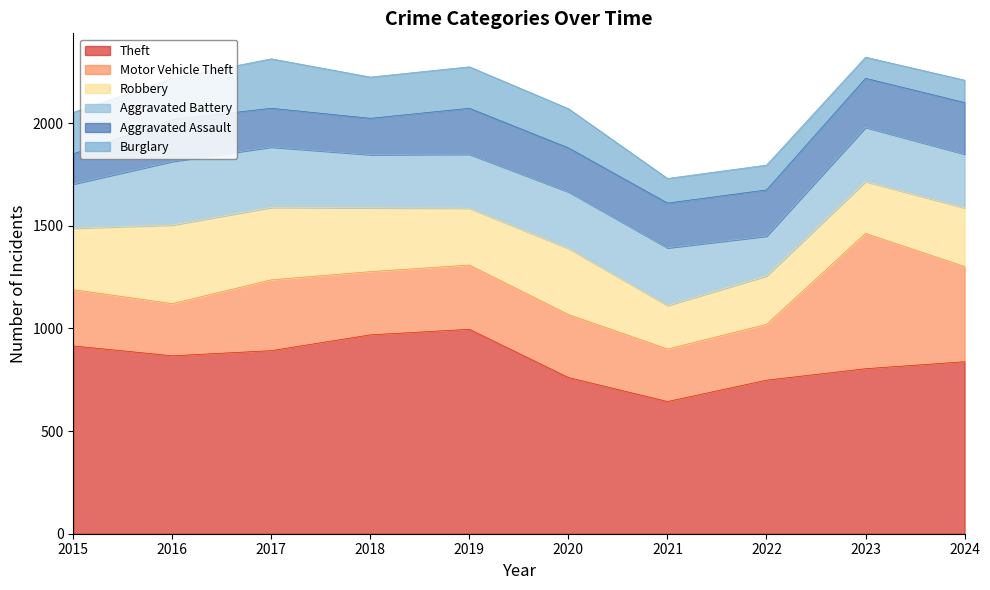

Rank the series at 2019 from highest to lowest value.

Theft, Motor Vehicle Theft, Robbery, Aggravated Battery, Aggravated Assault, Burglary